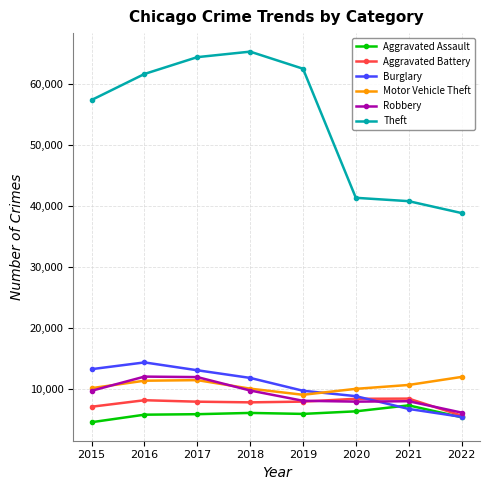

Count the number of data series in this chart.

6